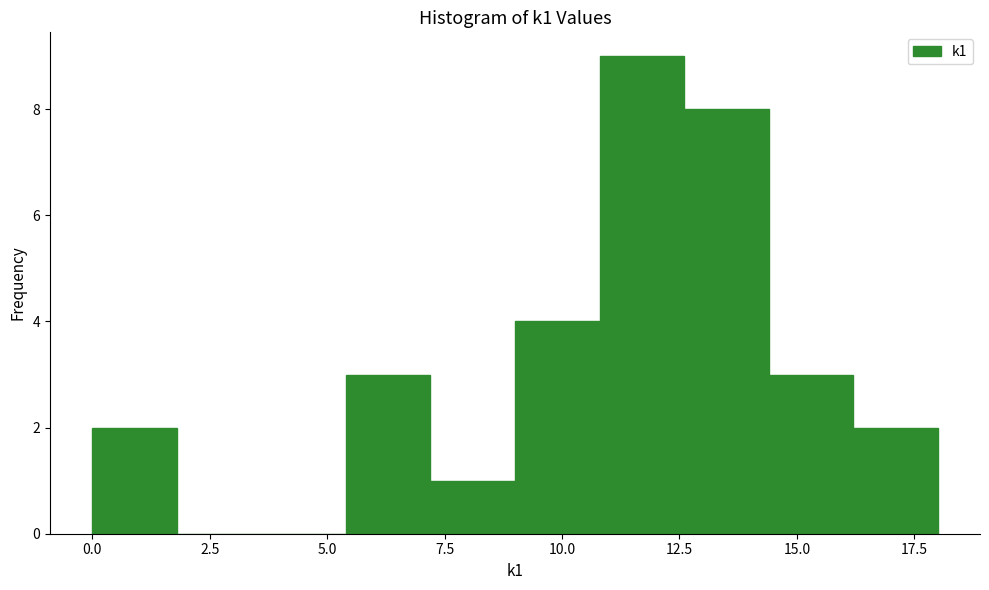

Around what value on the x-axis is the tallest bar? Give the approximate position of its centre, as read against the axis.

11.5